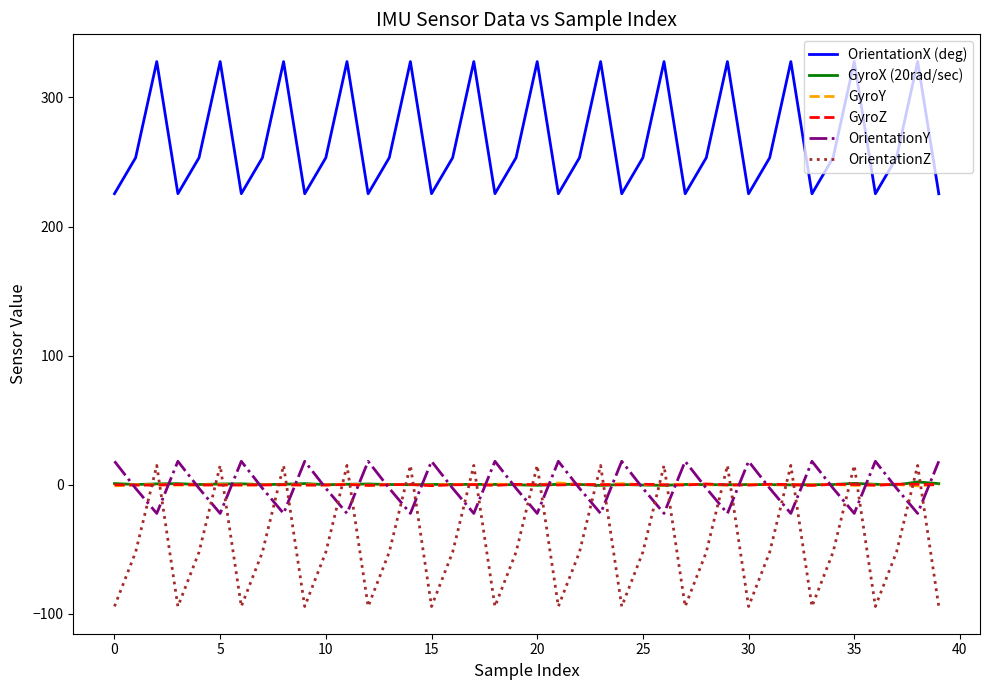

Which series has the widest spread of values?

OrientationZ